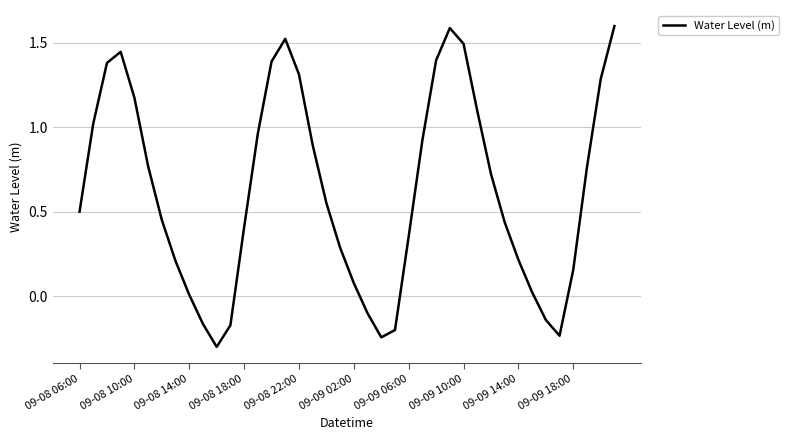

What is the maximum value shown in the chart?

1.6